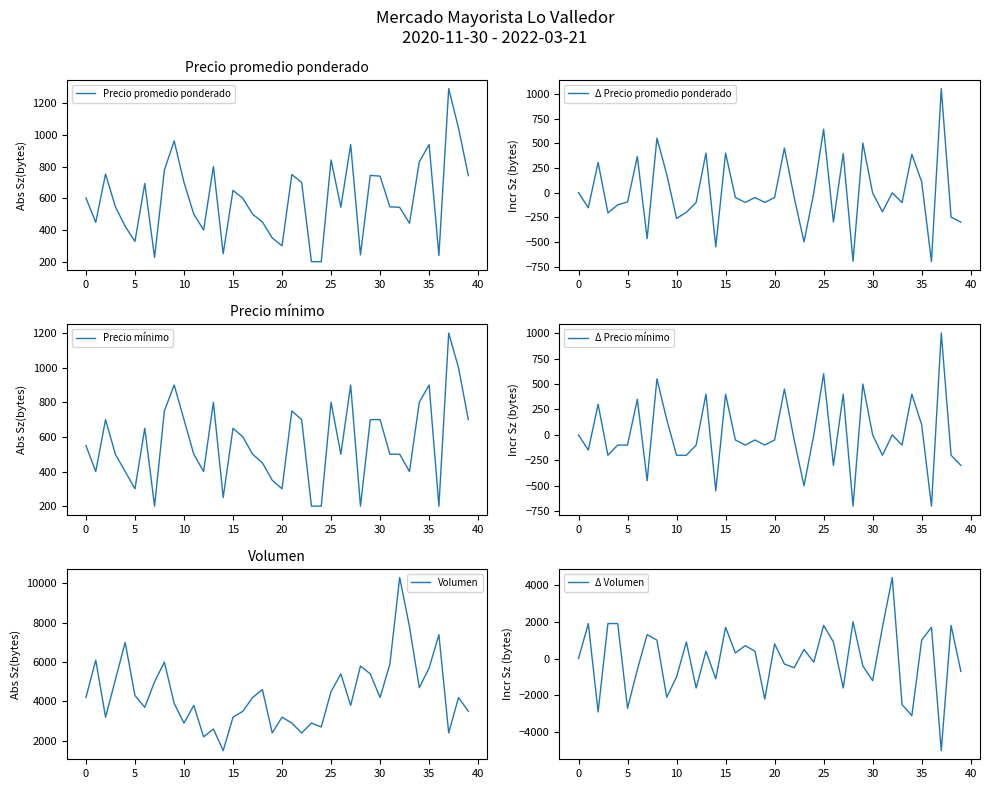

The Δ Precio promedio ponderado series shows -153 at 38. True or false?

False